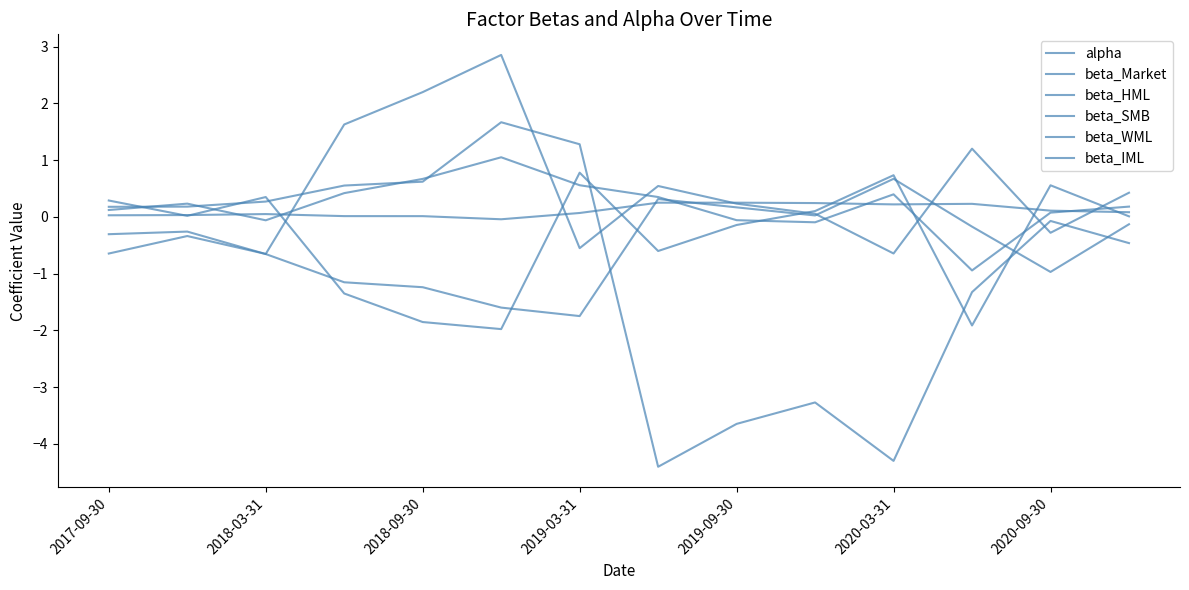

What is the difference between the second highest and second lowest values in the beta_WML series?

0.8